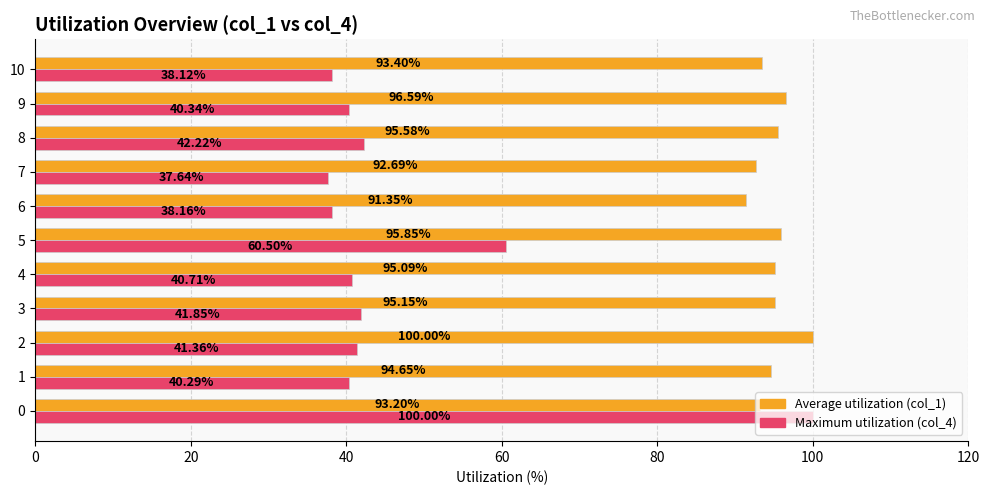

What is the difference between the highest and lowest values at 8?

53.4